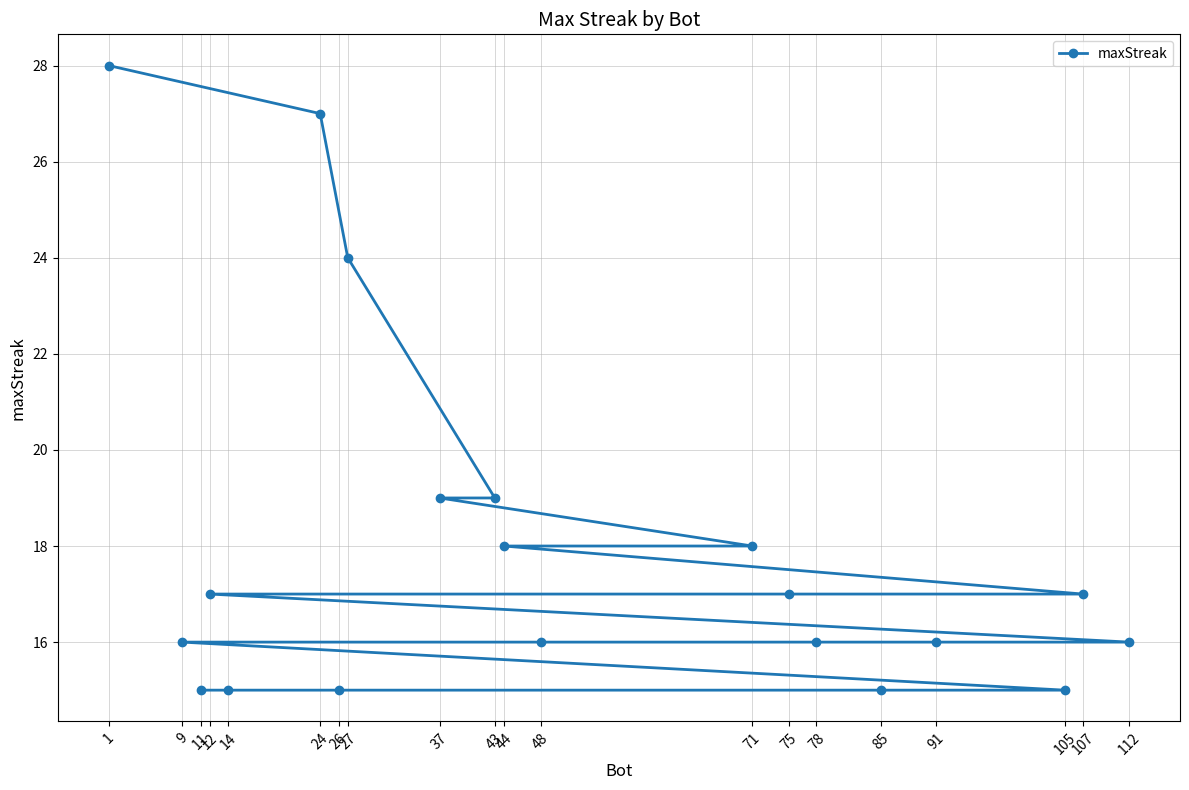

What is the difference between the second highest and second lowest values?

12